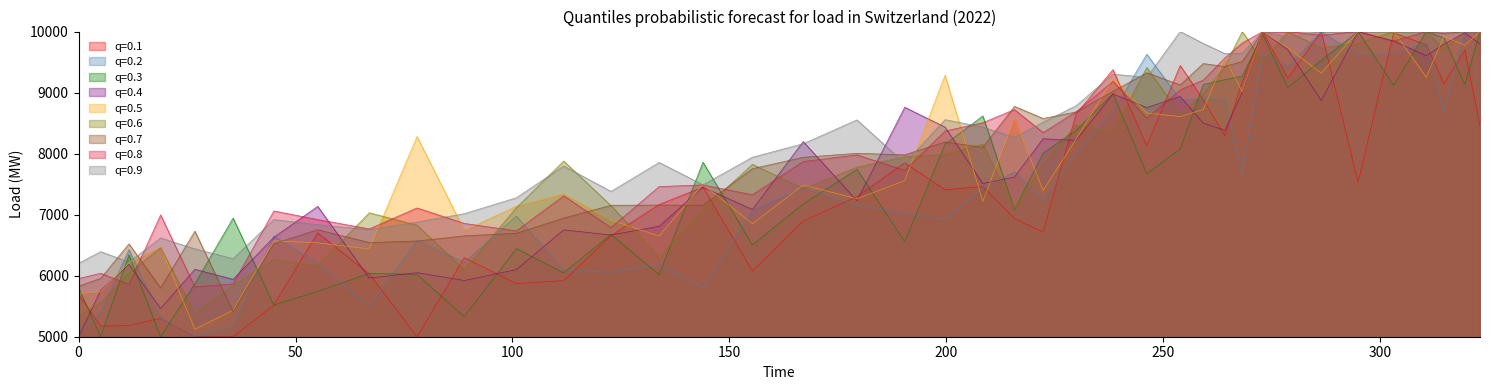

What is the minimum value shown in the chart?

5000.0